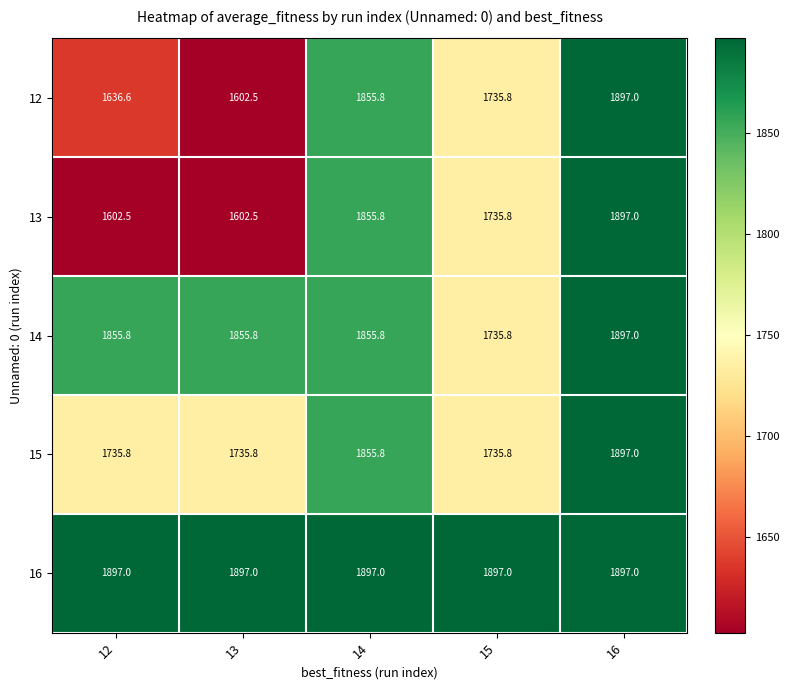

What is the average value of the 14 series?

1840.0